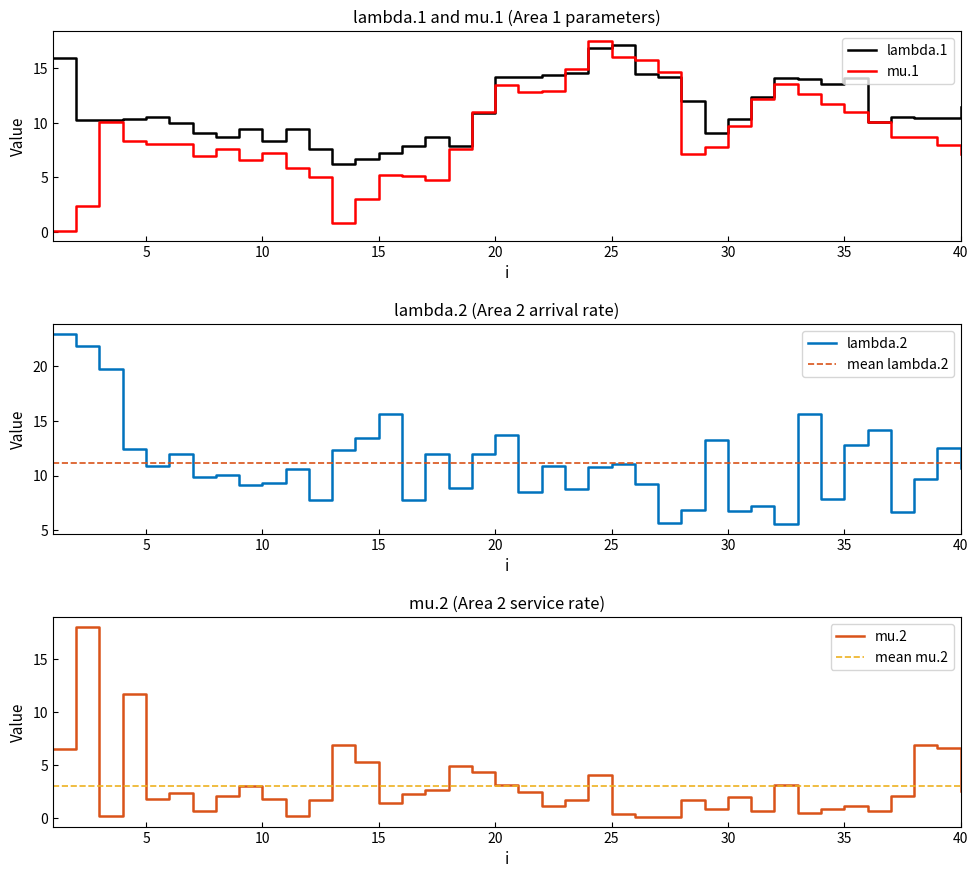

What is the approximate value of lambda.1 at 15?

7.2